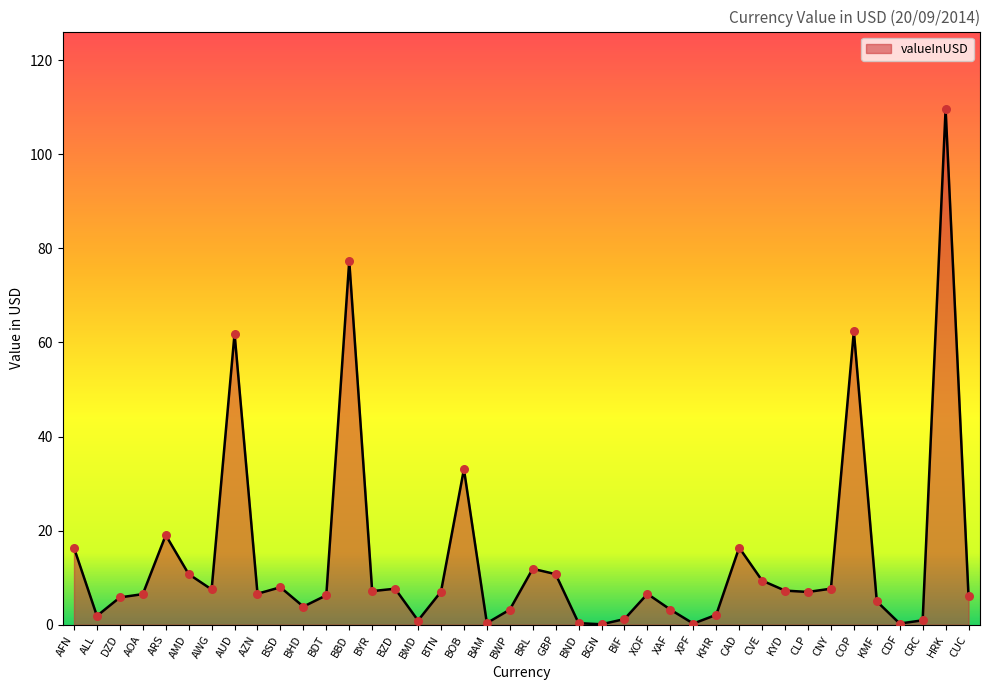

Approximately how many times larger is the value at XAF compared to ARS?

0.2